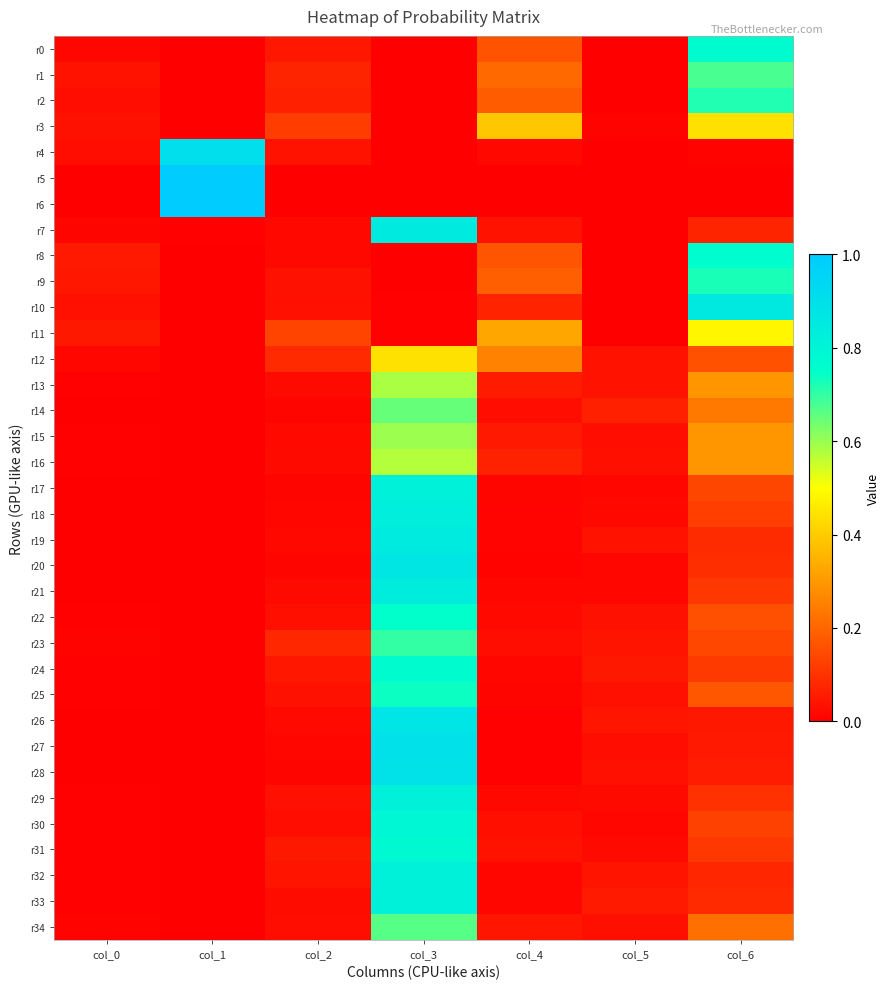

List the series in order of their peak value, lowest first.

r3, r12, r11, r16, r13, r15, r14, r34, r1, r23, r2, r9, r25, r22, r8, r24, r0, r31, r30, r17, r33, r32, r29, r18, r21, r19, r7, r10, r20, r26, r28, r27, r4, r6, r5